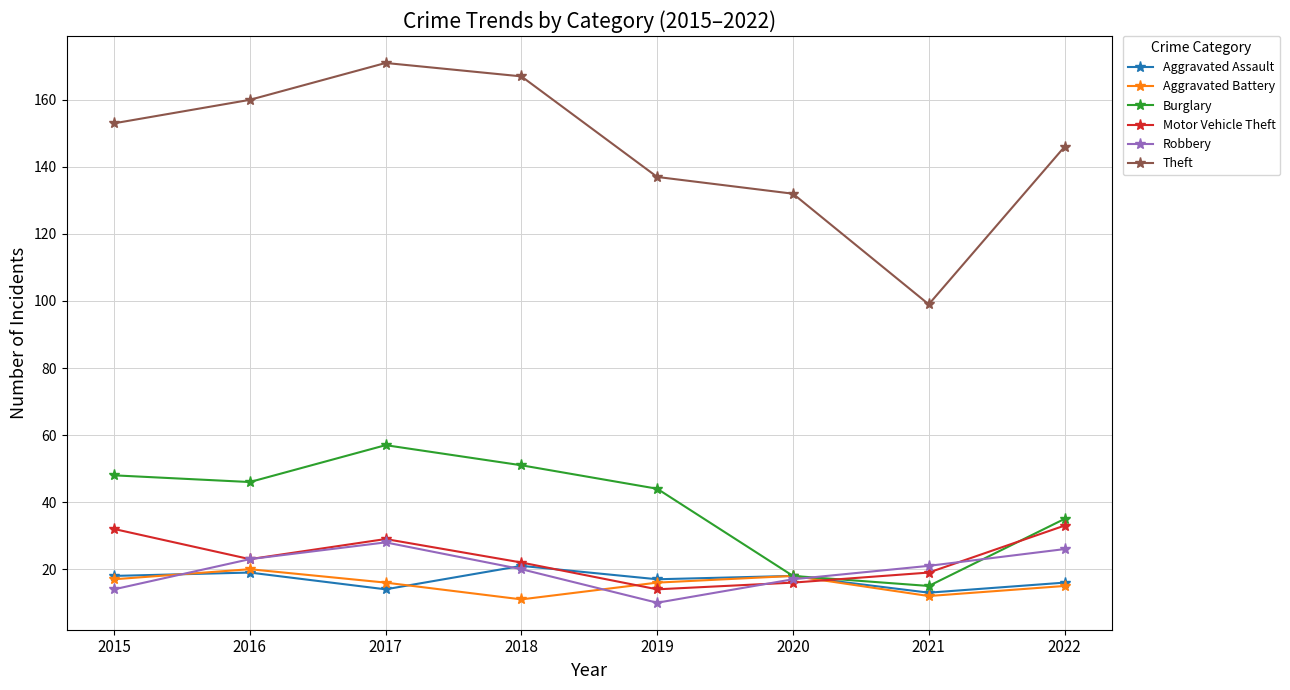

Which series has the largest range (max minus min)?

Theft